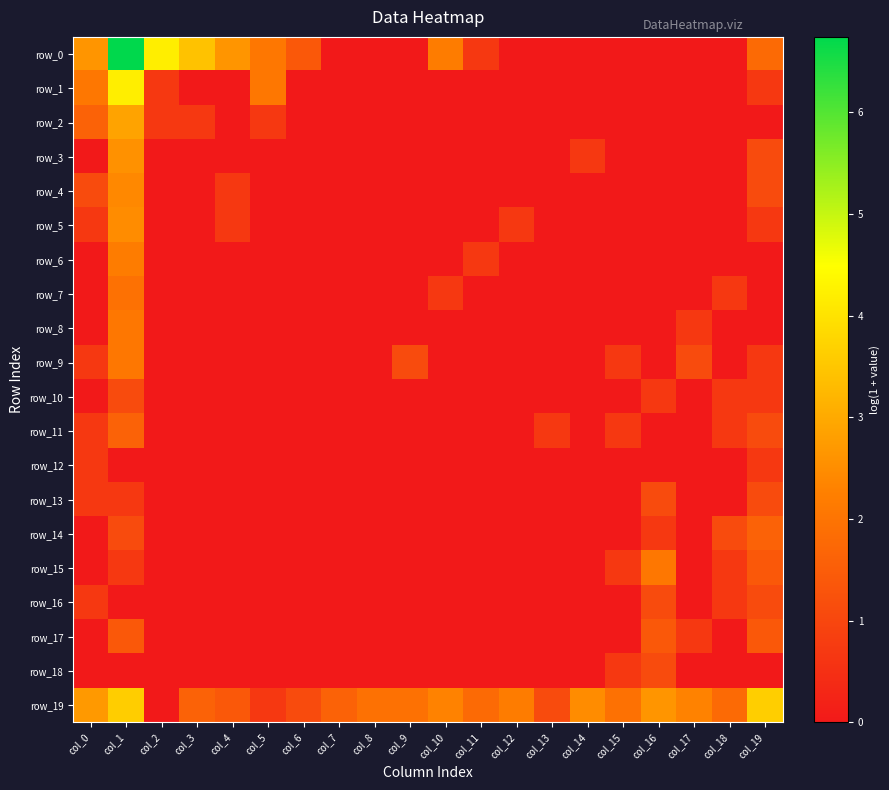

Between col_19 and col_9, which is larger?

col_19